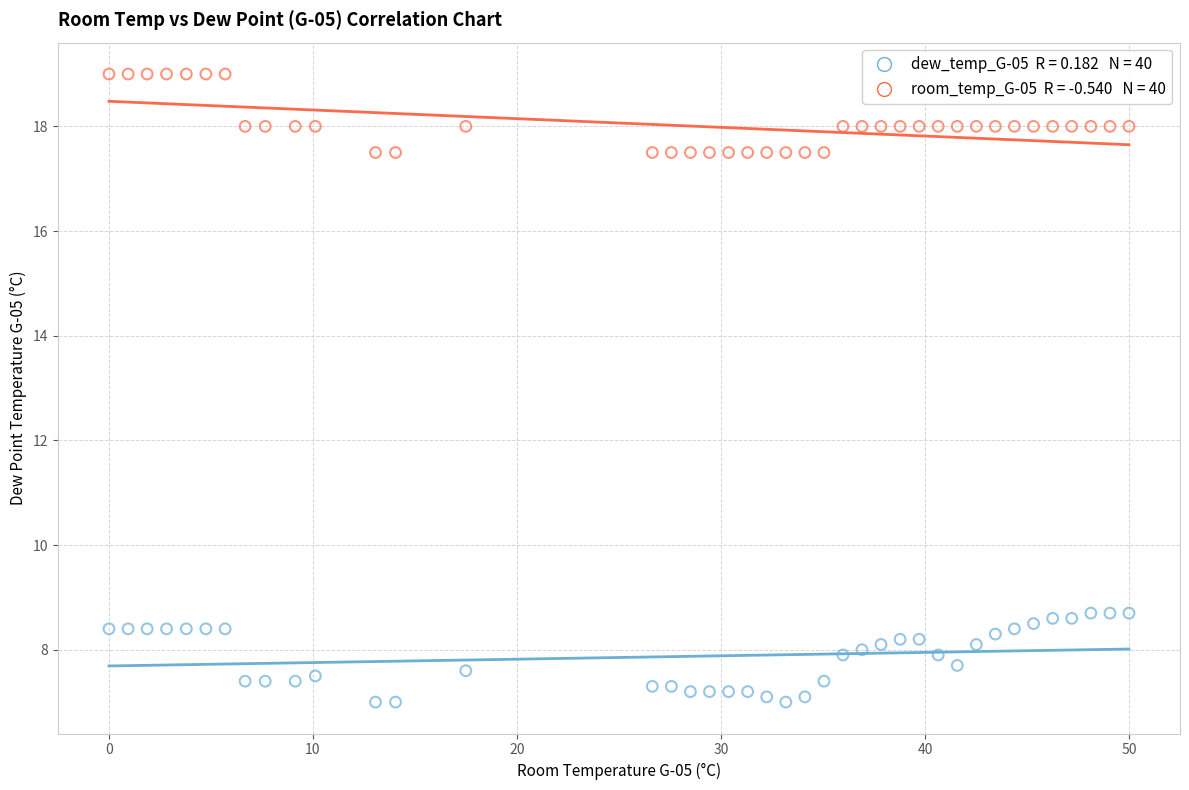

Across all data points, what is the range of Y values (max minus min)?

12.0